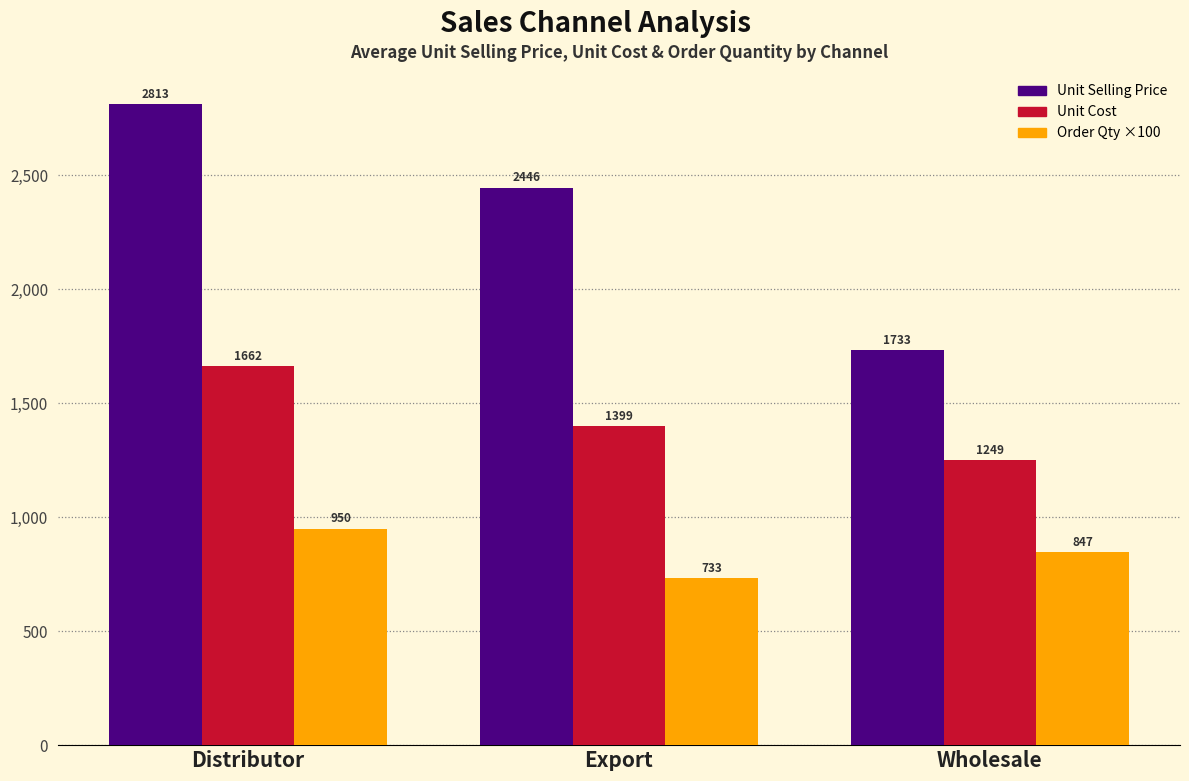

Rank the series by their average value, from highest to lowest.

Unit Selling Price, Unit Cost, Order Qty ×100